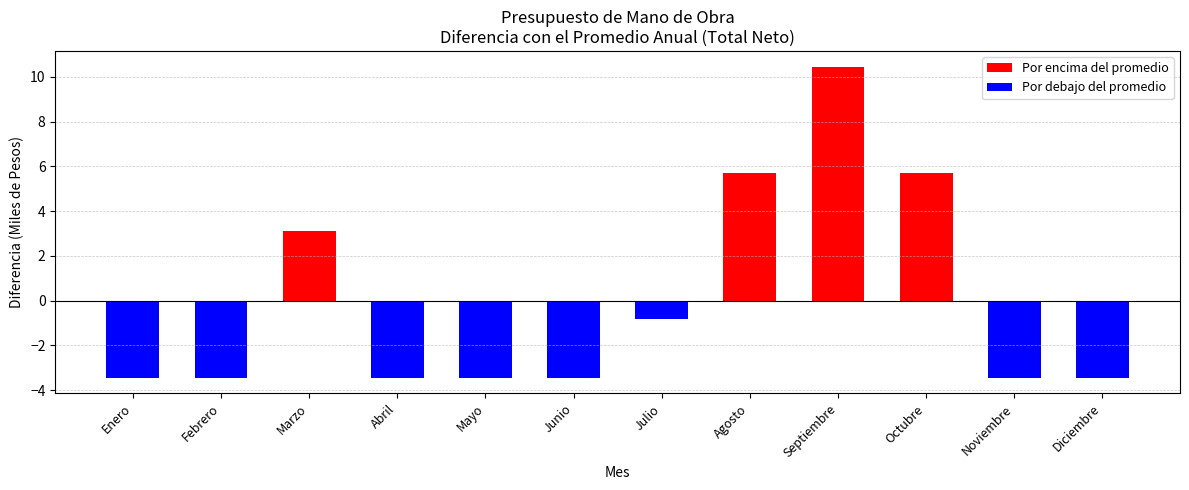

True or false: Por debajo del promedio has a value of -3.5 at Febrero.

True